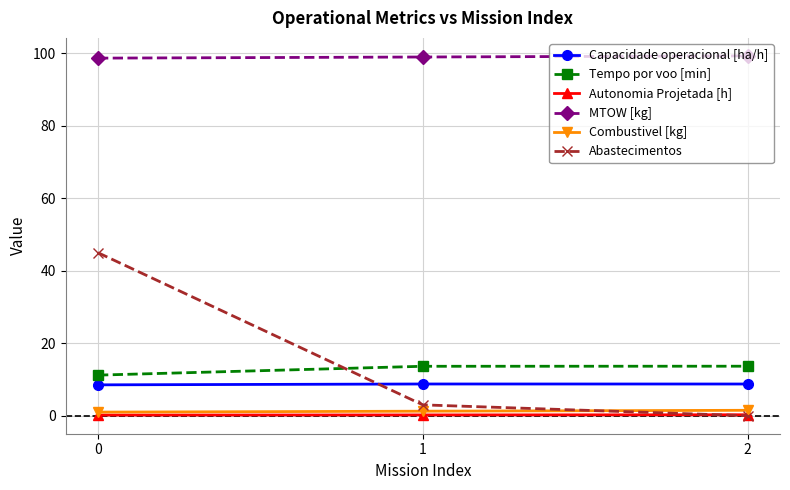

Between 0 and 2, which series saw the biggest shift?

Abastecimentos